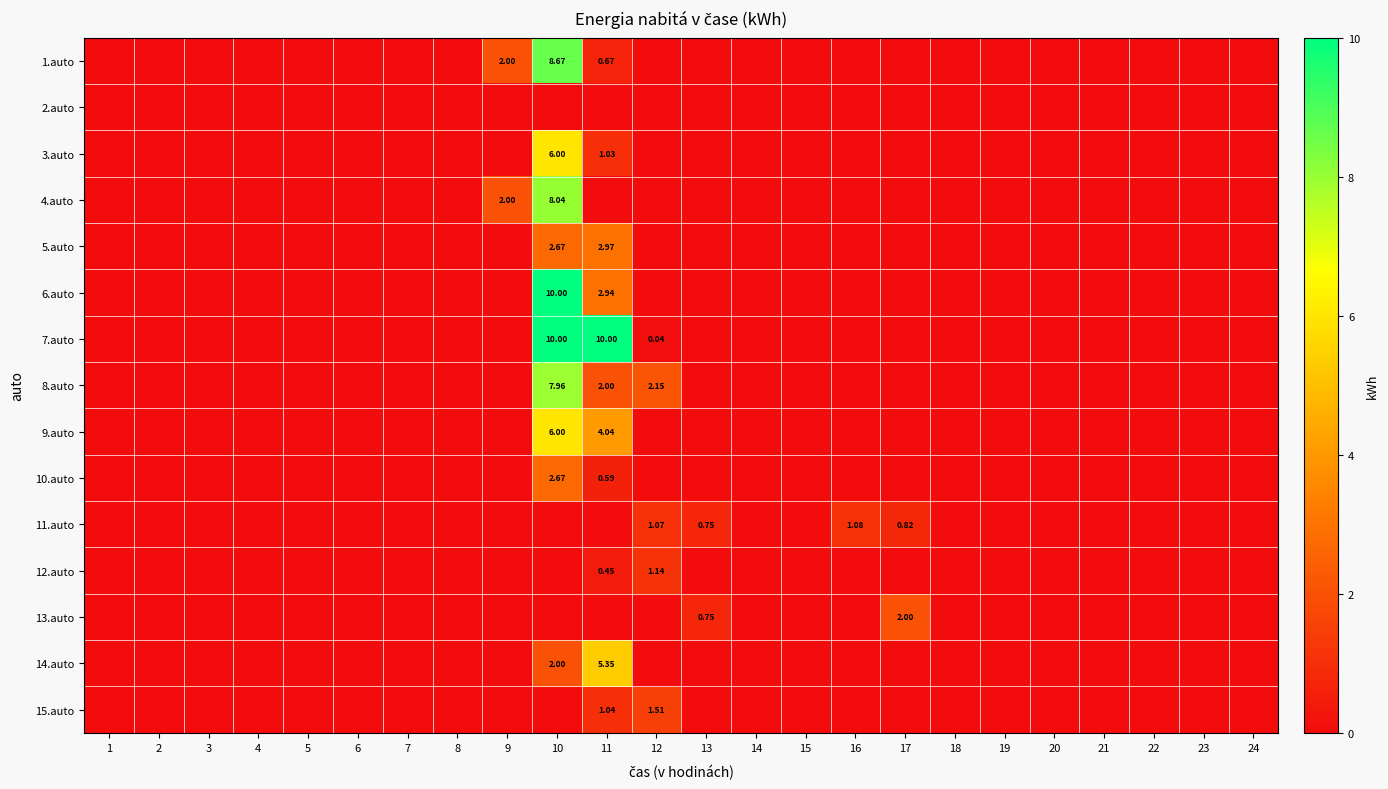

List the series in order of their peak value, highest first.

6.auto, 7.auto, 1.auto, 4.auto, 8.auto, 3.auto, 9.auto, 14.auto, 5.auto, 10.auto, 13.auto, 15.auto, 12.auto, 11.auto, 2.auto